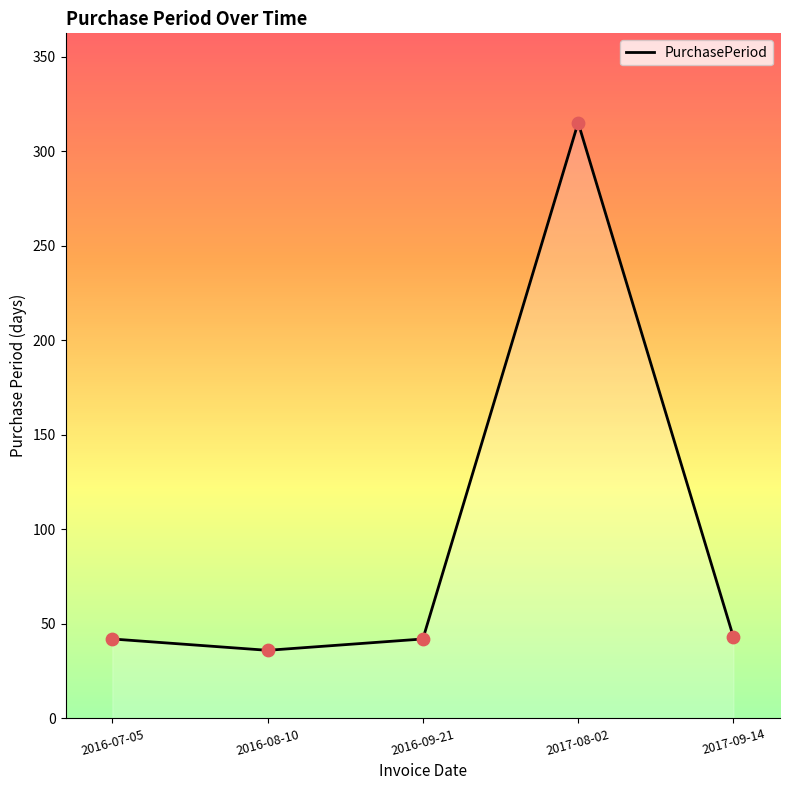

What is the change in value from 2016-09-21 to 2017-08-02?

+273